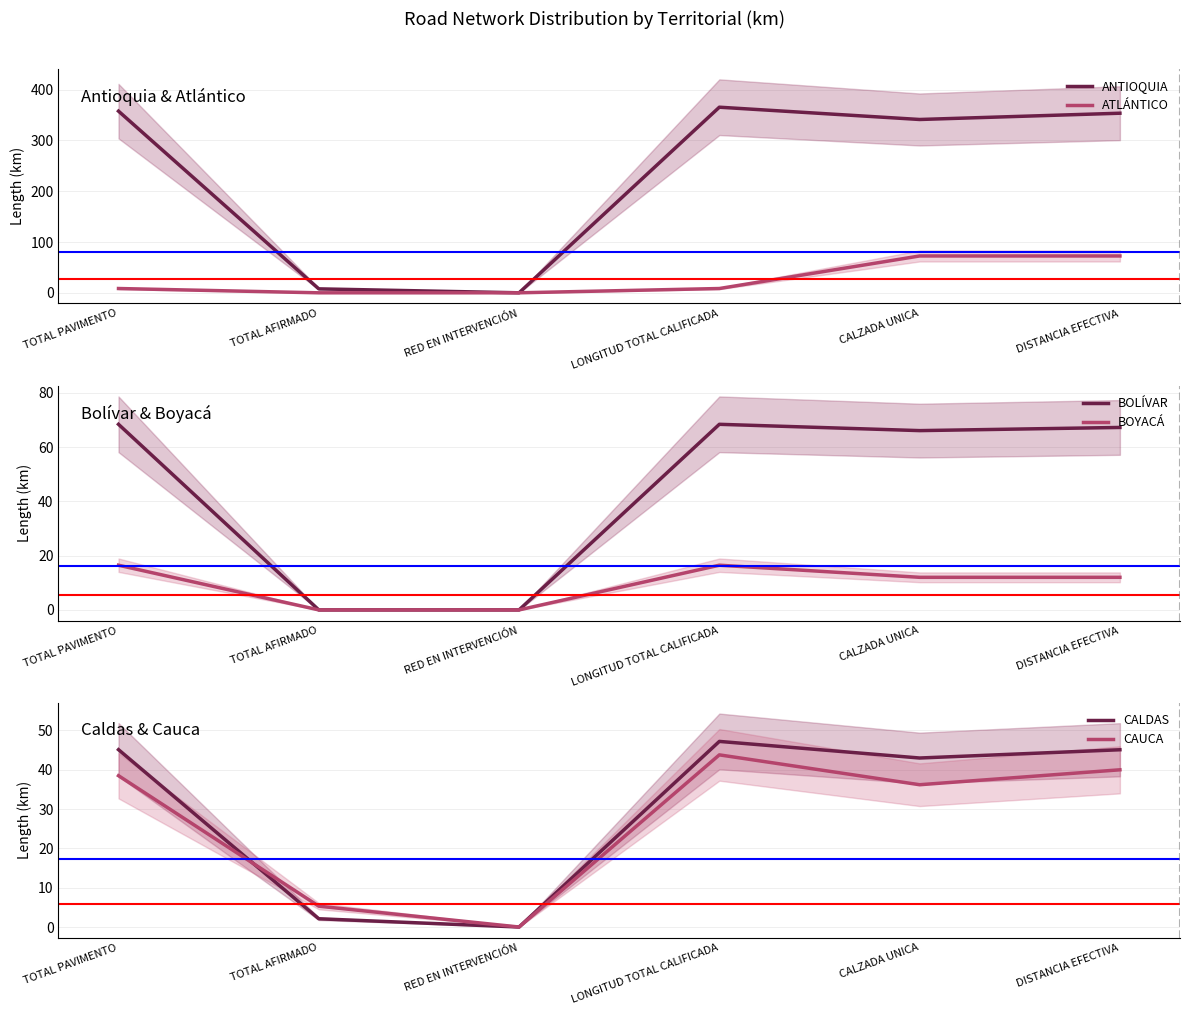

At which category is the sum across all series the highest?

DISTANCIA EFECTIVA